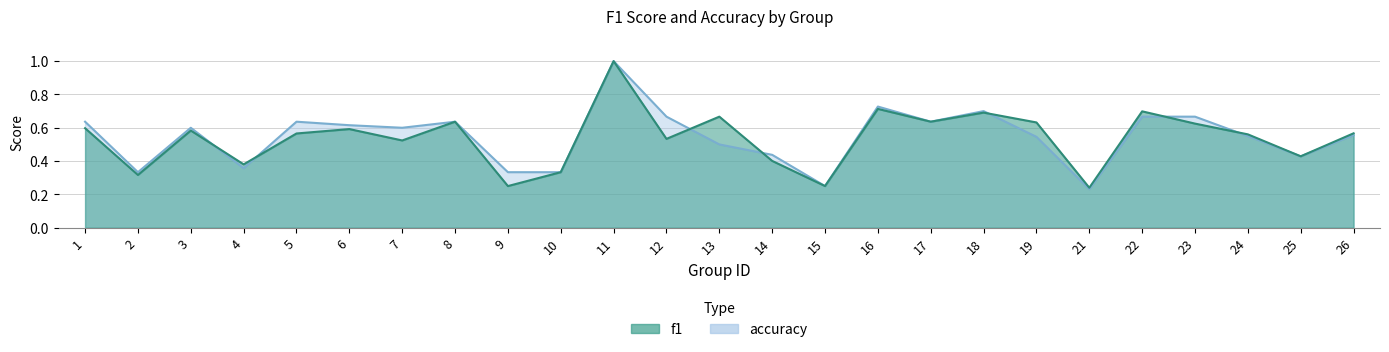

What is the difference between the maximum and minimum values in the f1 series?

0.8